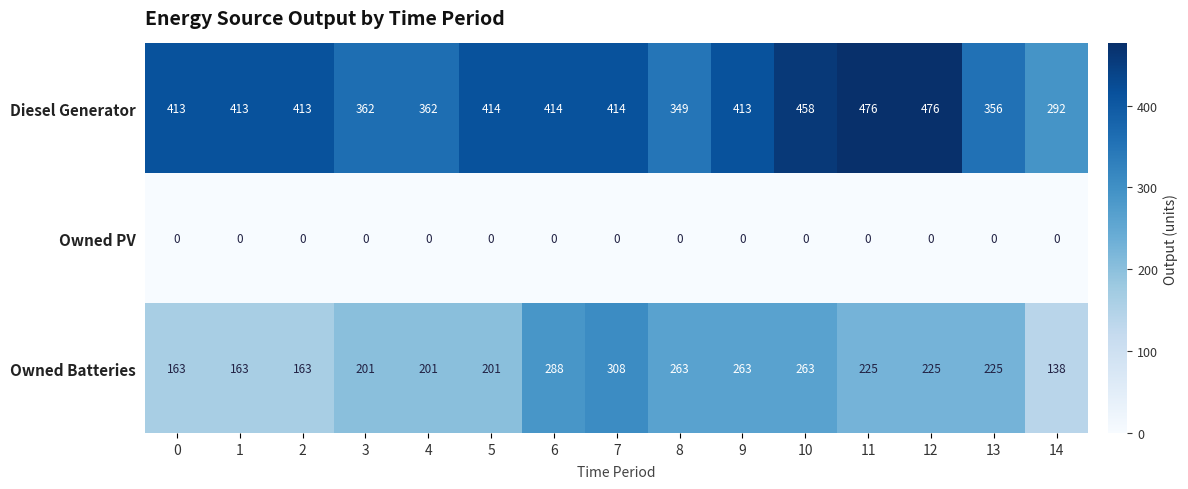

Rank the series by their average value, from lowest to highest.

Owned PV, Owned Batteries, Diesel Generator